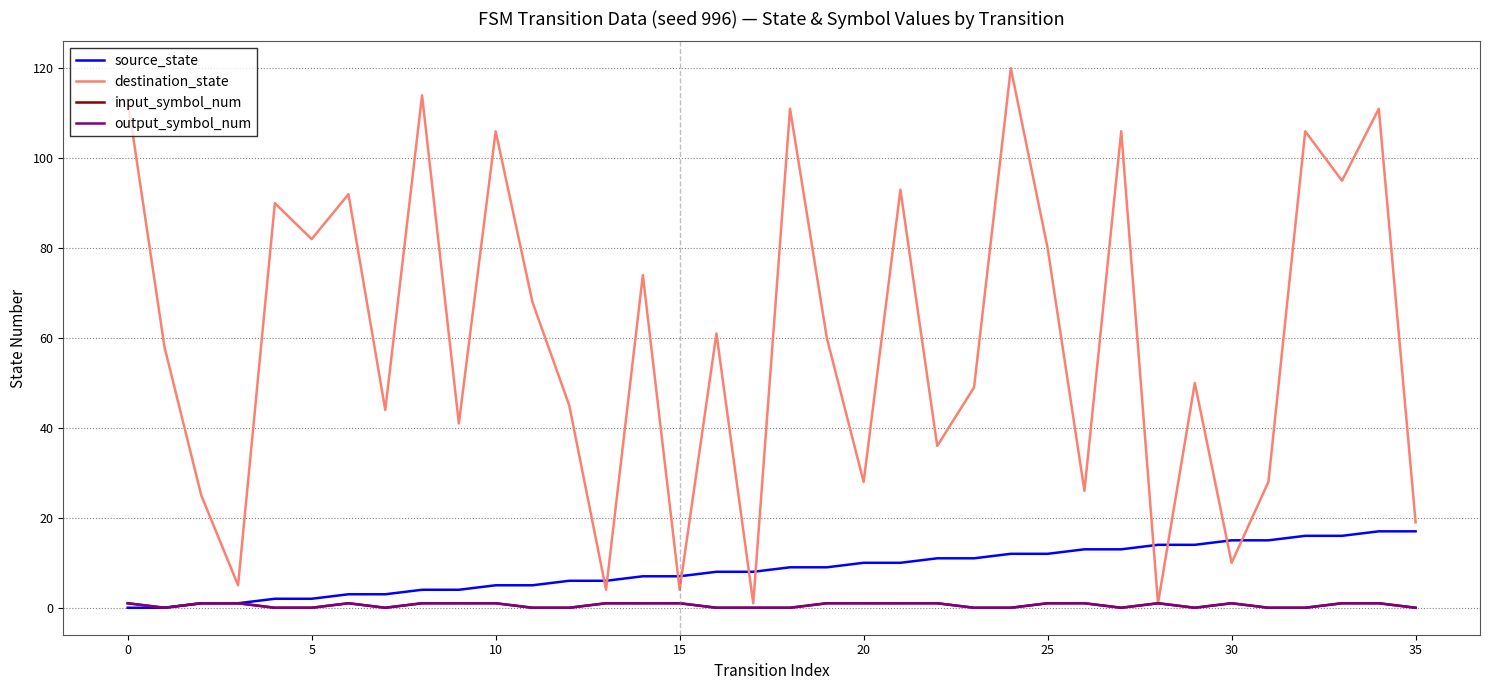

What is the sum of all source_state values?

306